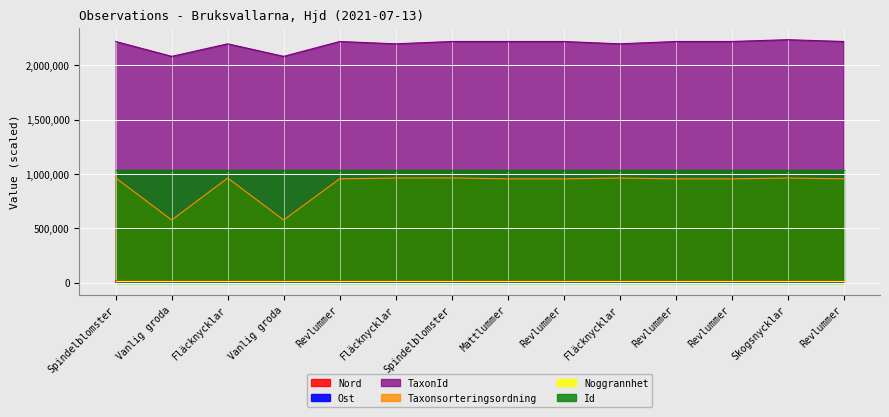

What is the difference between the maximum and minimum values in the Nord series?

7.7